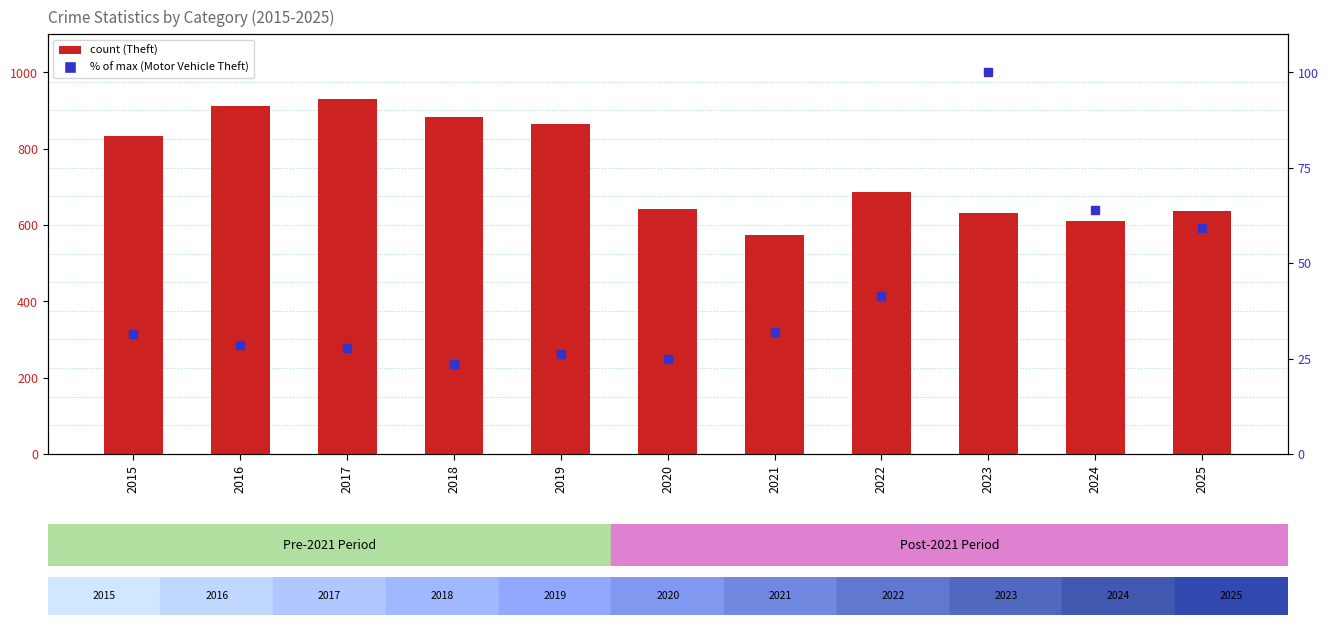

Which series contains the highest Y value?

Theft